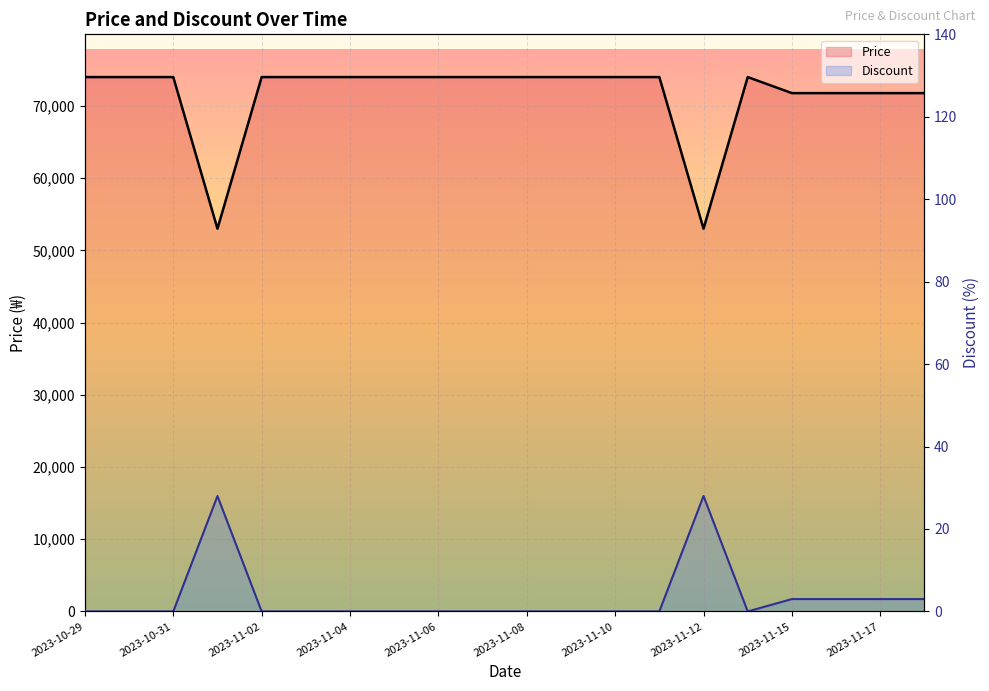

Is the value of Price at 2023-11-12 greater than the value of Discount at 2023-11-04?

Yes